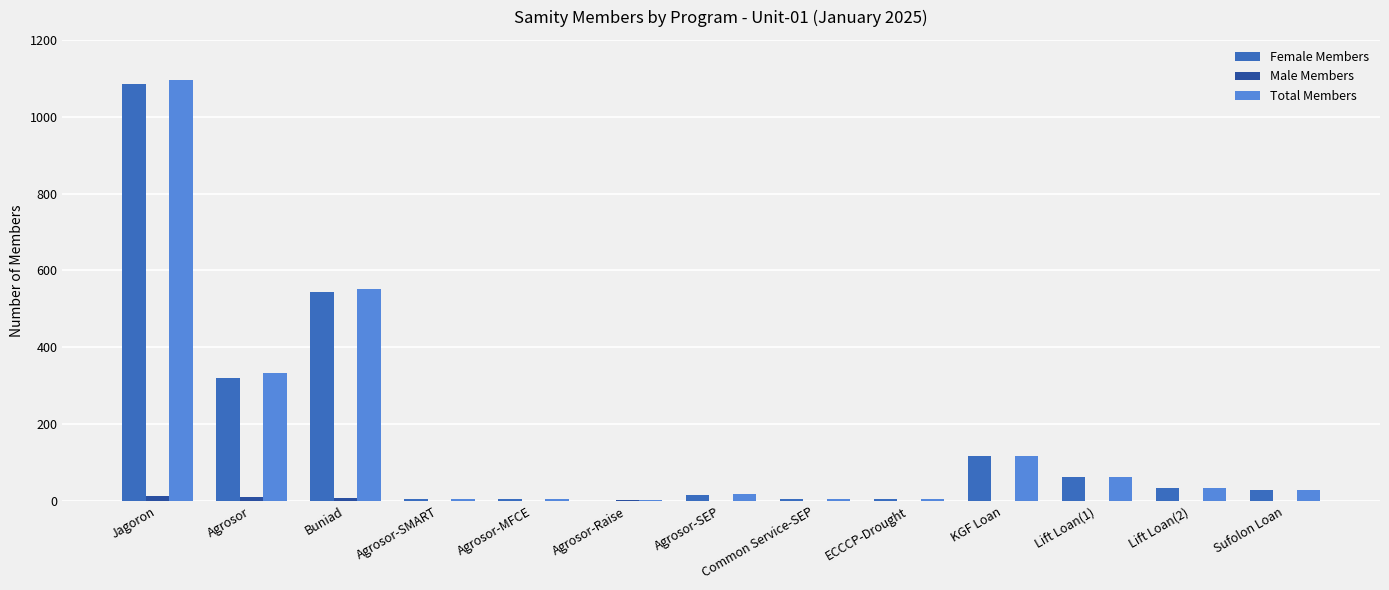

At which category does the chart reach its peak across all series?

Jagoron